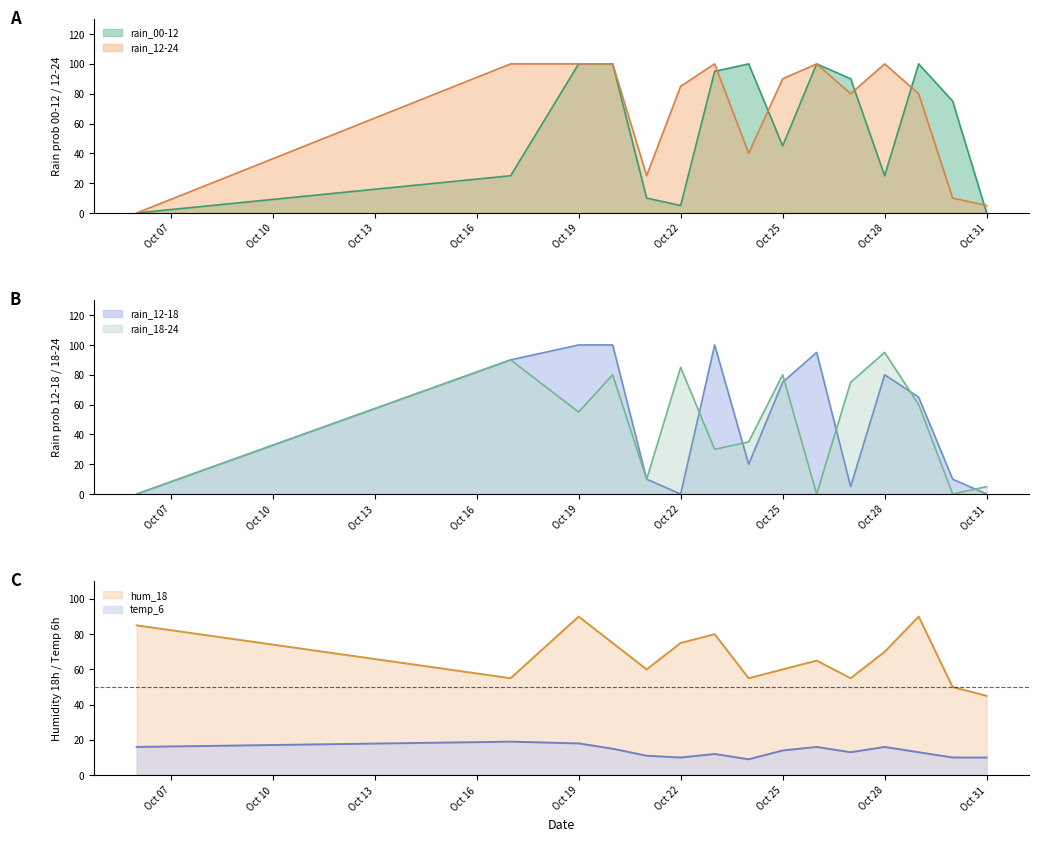

At which label does rain_12-24 first exceed 85?

2023-10-17